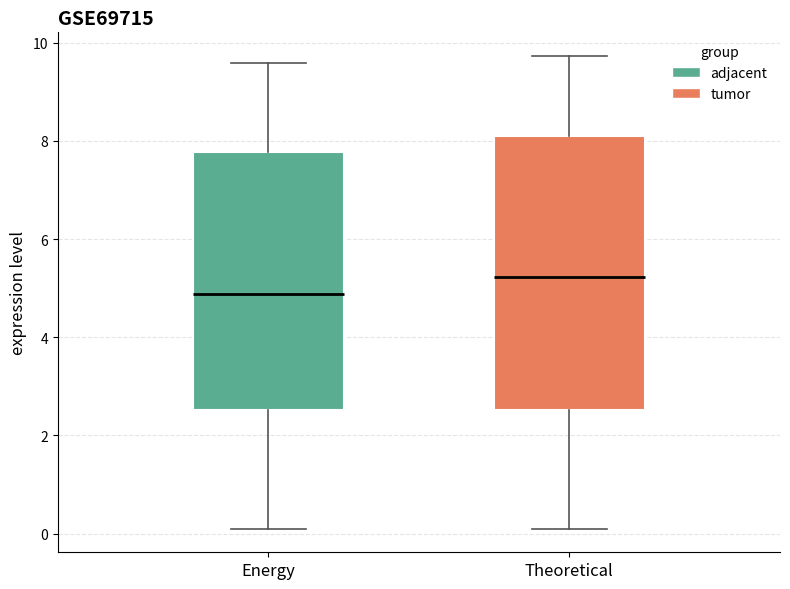

Reading left to right, read every box against the y-axis: the position of its median line, the range the box covers, and the ends of its whiskers. The values are not printed on the chart, so give them approximately, as read against the axis.

Energy: median 4.8, box 2.6 to 7.8, whiskers 0.0 to 9.6
Theoretical: median 5.2, box 2.6 to 8.0, whiskers 0.0 to 9.8